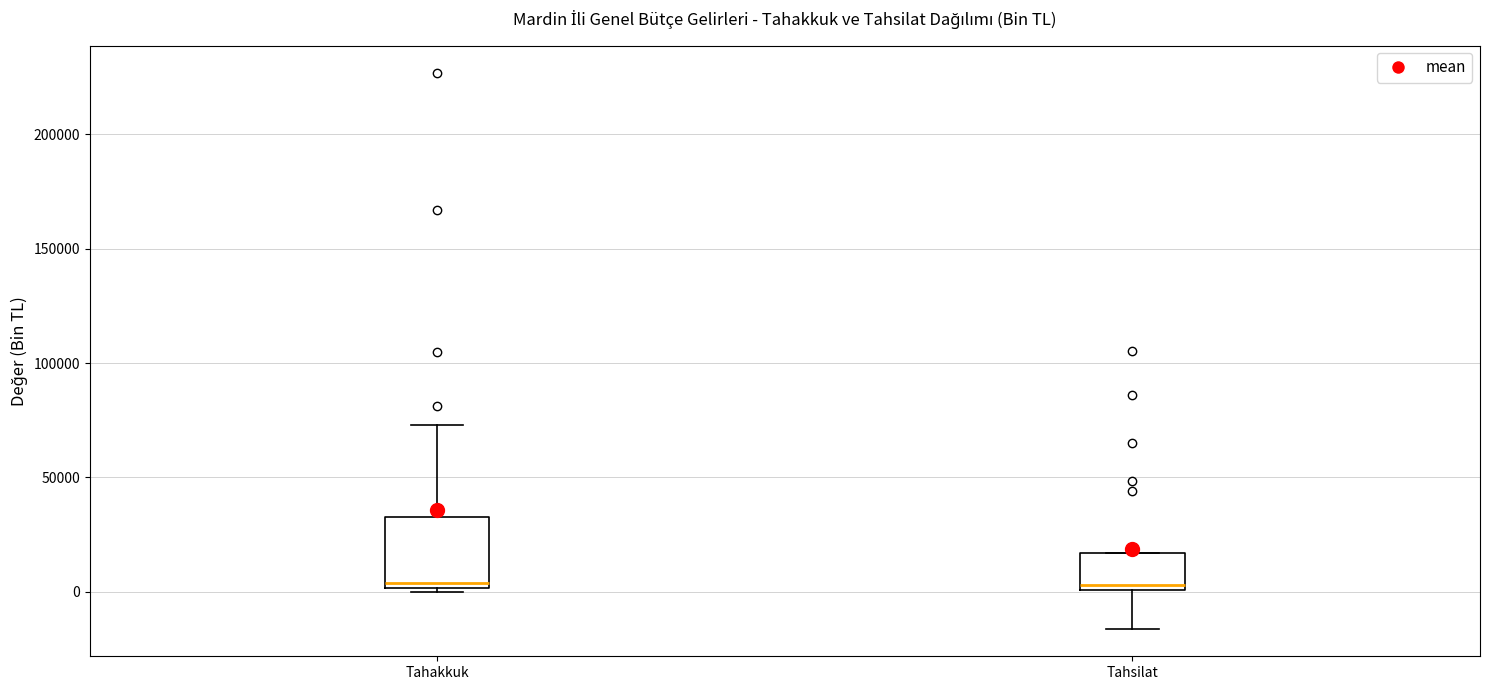

Reading left to right, transcribe this box plot: for each box, give where its median line is, the range the box spans, and where its two whiskers end, as read against the y-axis. The values are not printed on the chart, so give them approximately, as read against the axis.

Tahakkuk: median 5000, box 0 to 35000, whiskers 0 (just below the box's lower edge) to 75000
Tahsilat: median 5000, box 0 to 15000, whiskers -15000 to 15000